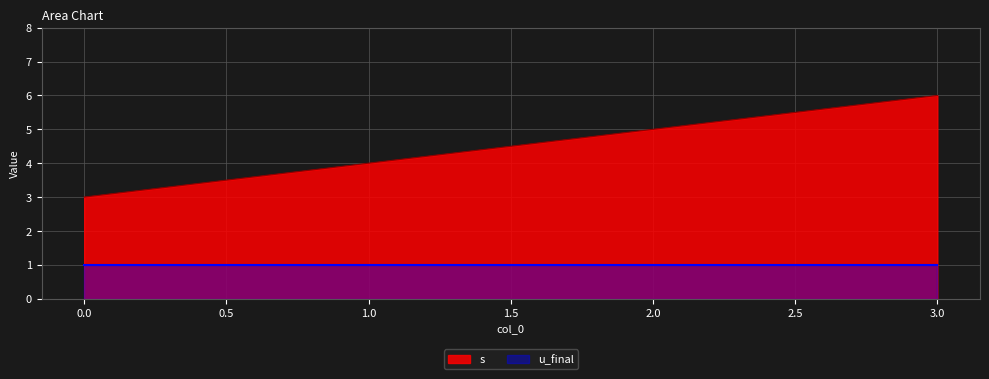

What is the sum of the values at 2 and 0?

8